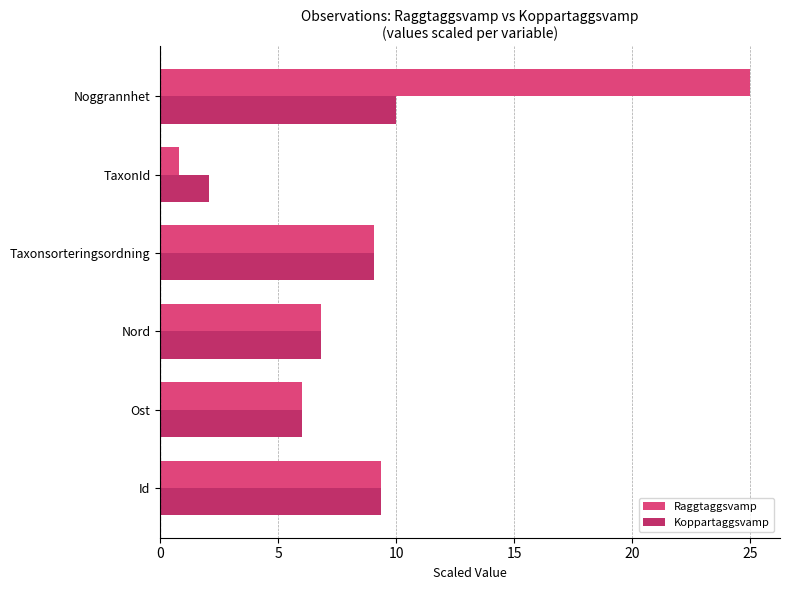

What is the sum of all Koppartaggsvamp values?

43.3